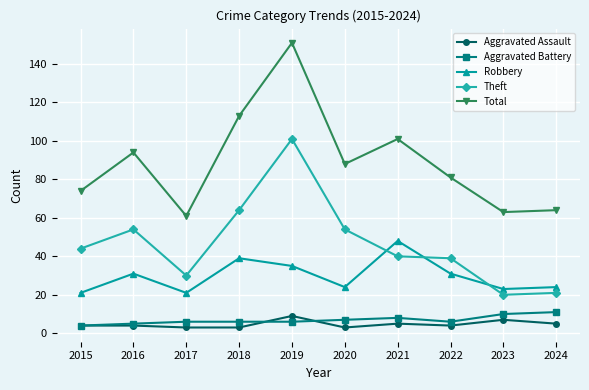

What is the difference between the maximum and minimum values in the Aggravated Battery series?

7